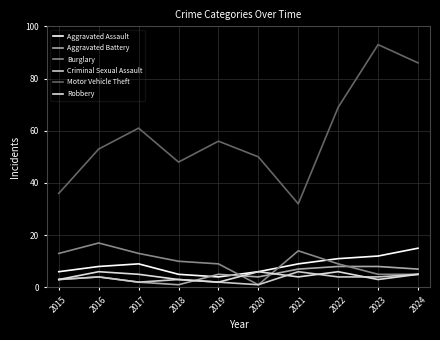

How many data points in Motor Vehicle Theft are above 56?

4